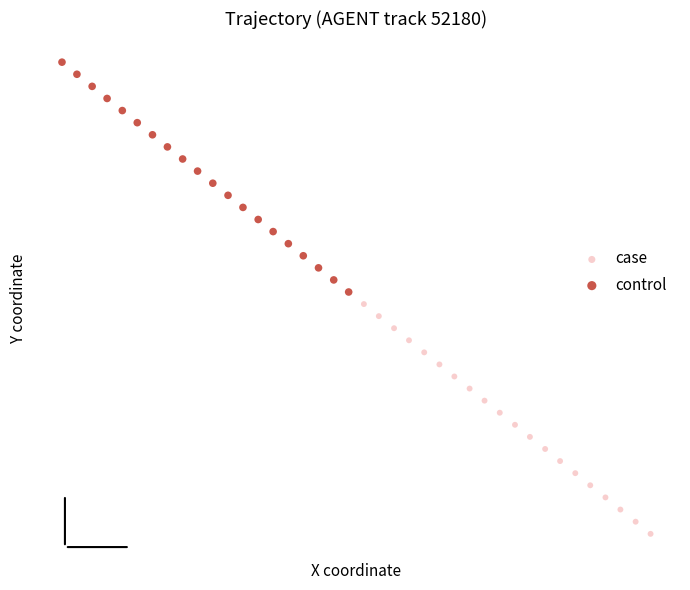

Which series has the largest Y range (max minus min)?

control